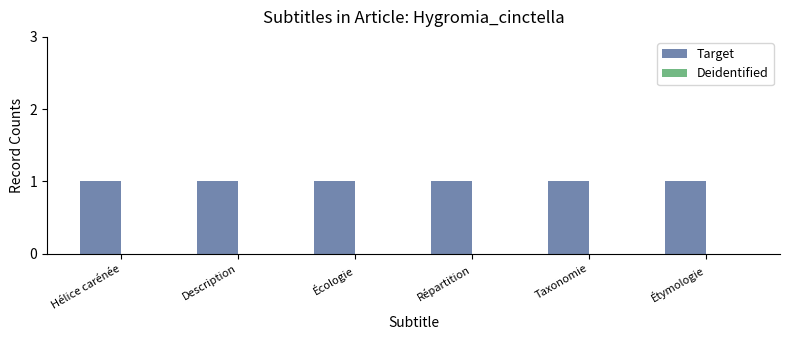

Which series changed the most between Description and Taxonomie?

Target